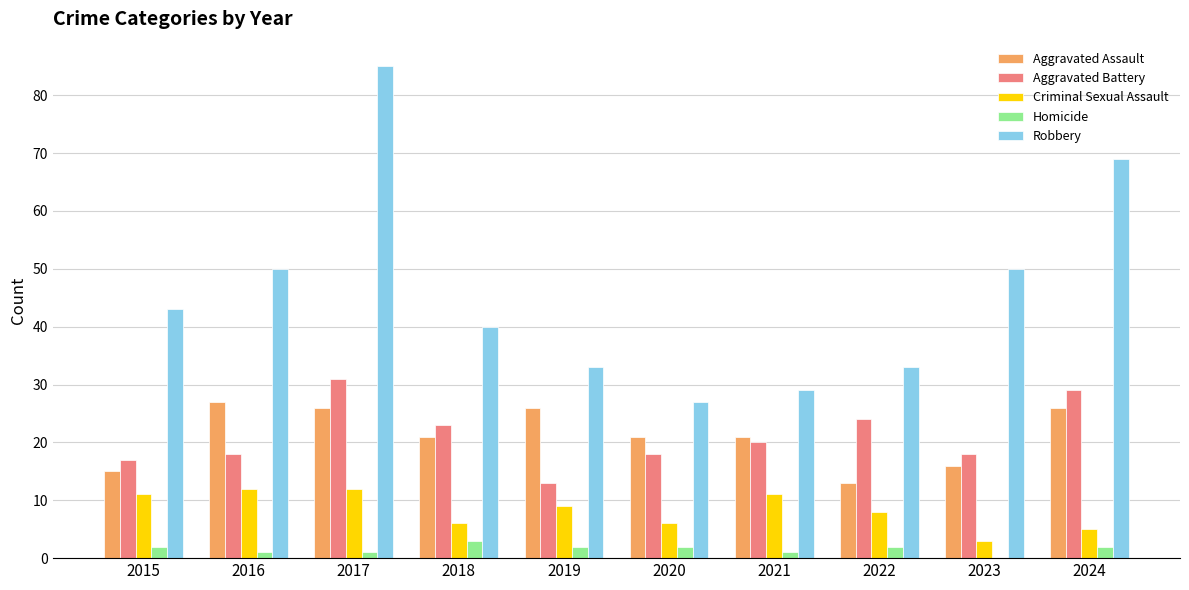

Does the chart contain stacked bars?

No